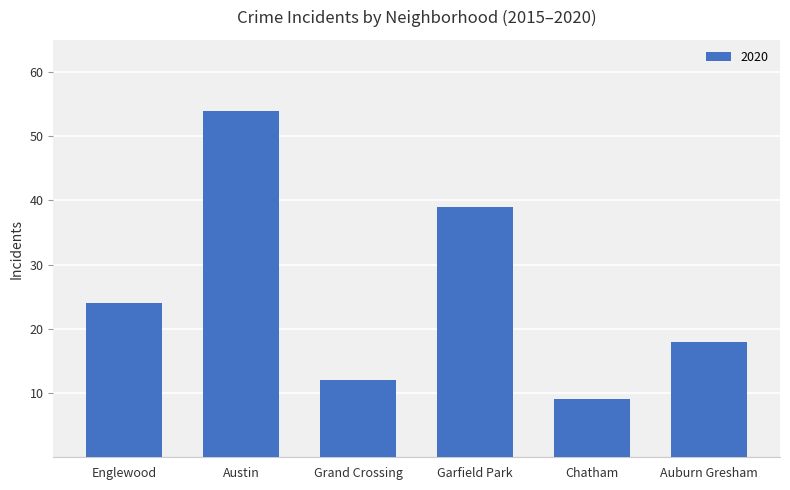

What is the difference between the maximum and minimum values?

45